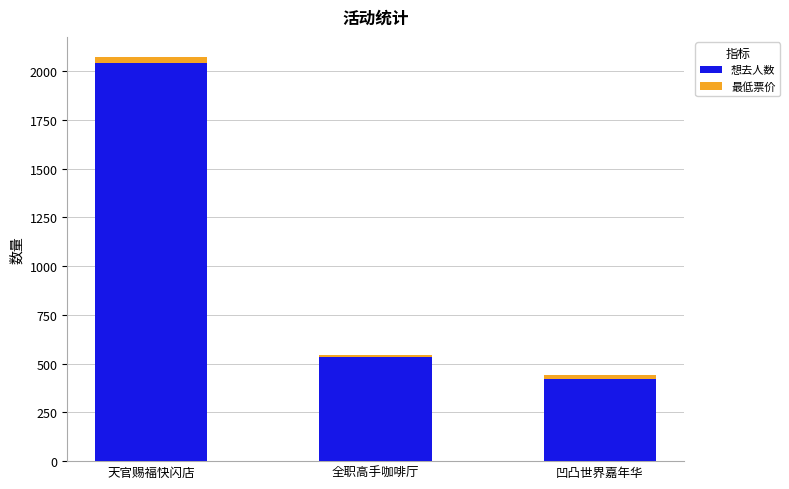

What is the maximum value for 想去人数?

2042